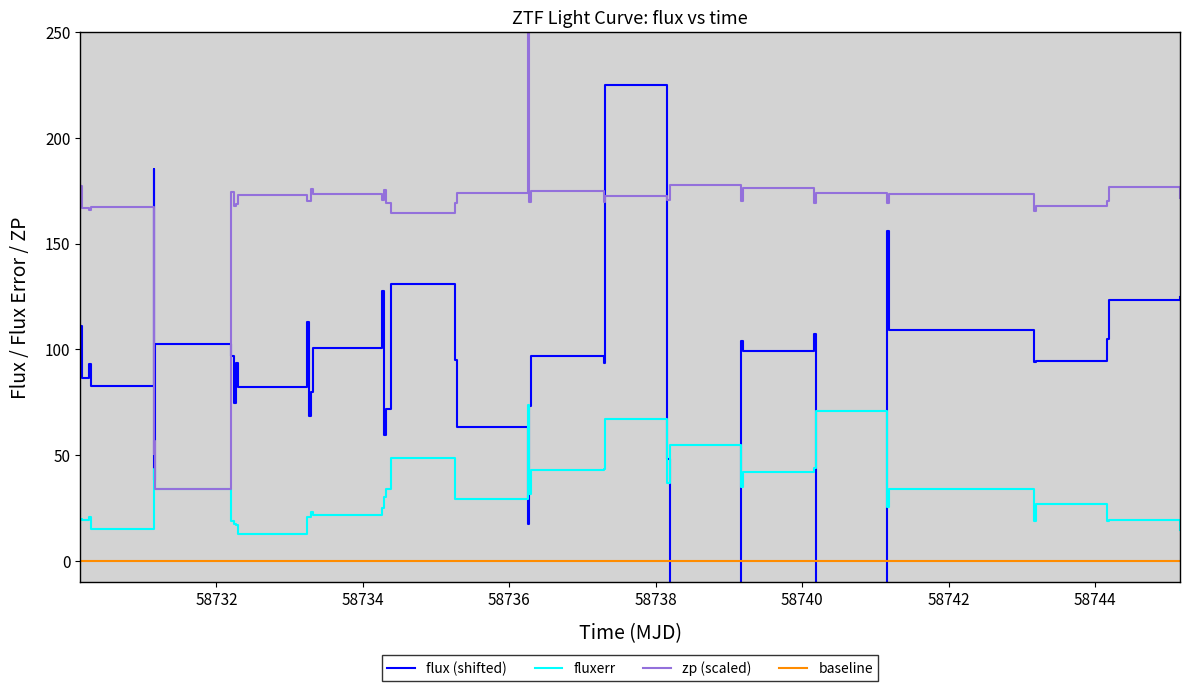

What is the maximum value for fluxerr?

73.6